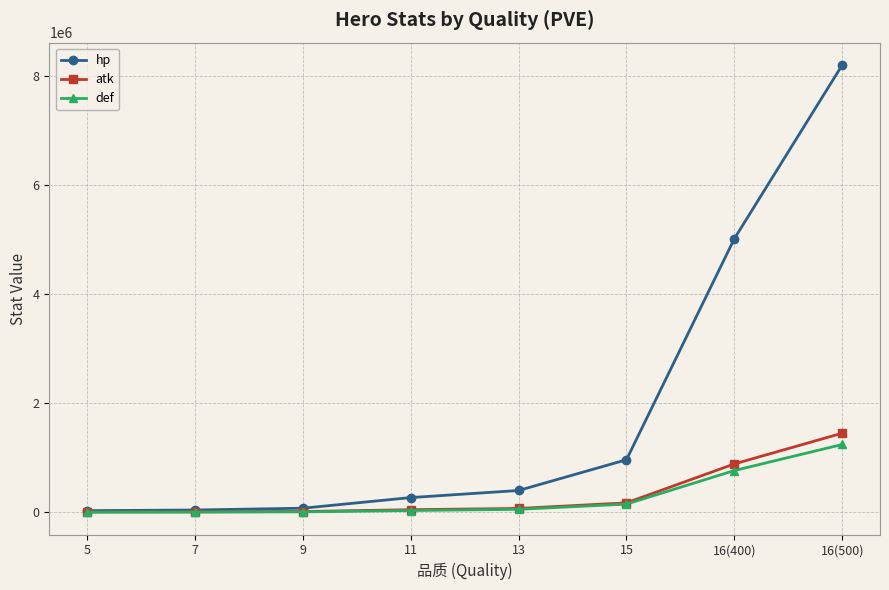

What are all the series names shown in the legend?

hp, atk, def